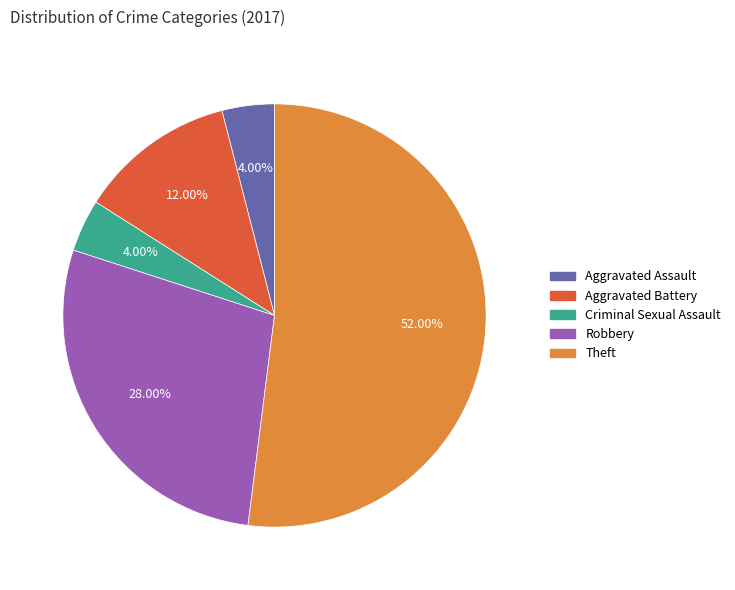

Is there any slice that represents more than half of the pie?

Yes